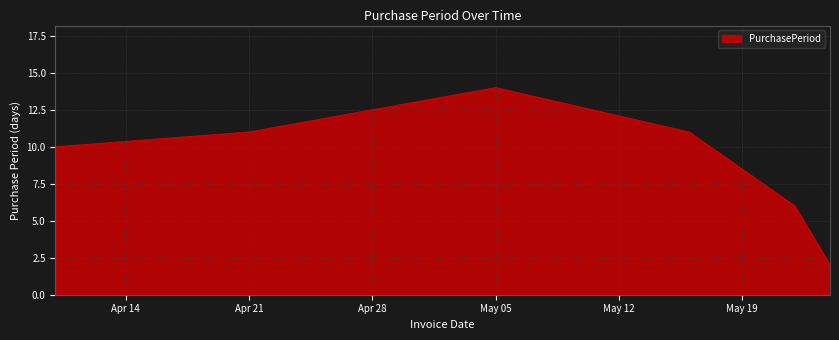

What is the difference between the second highest and minimum values?

9